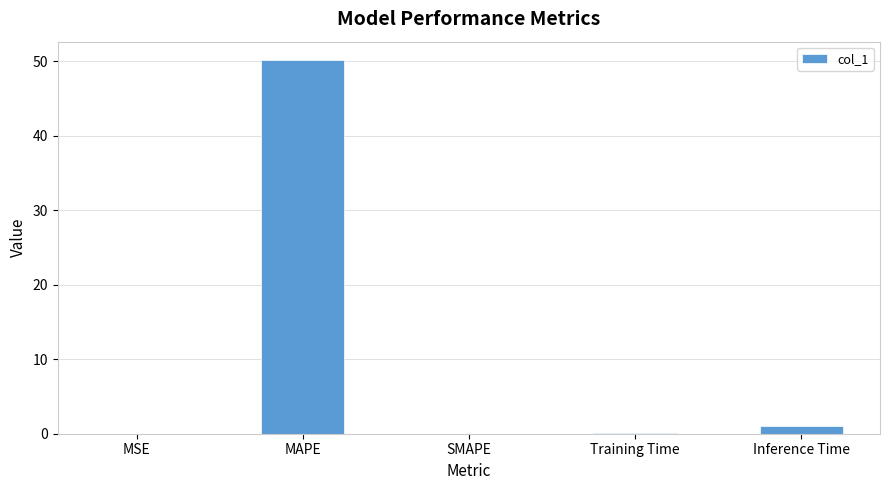

What is the difference between the values at MSE and Training Time?

0.1